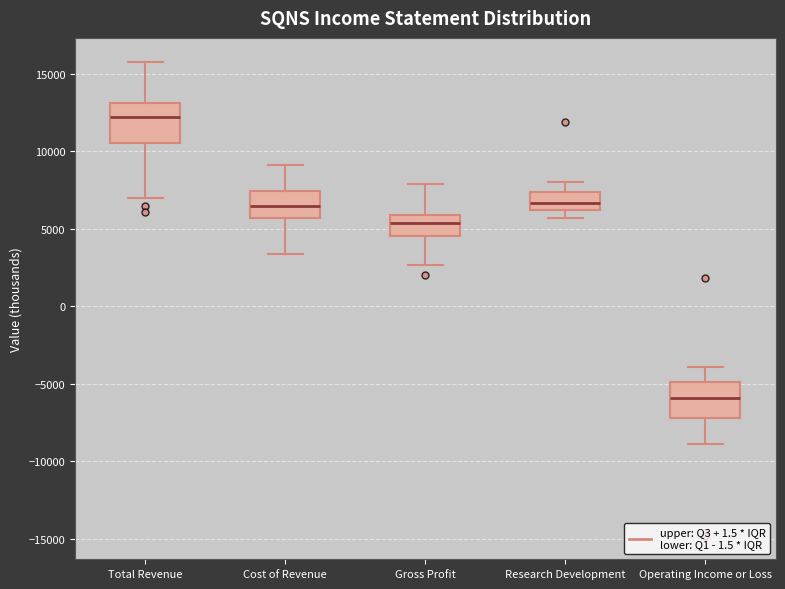

Reading left to right, transcribe this box plot: for each box, give where its median line is, the range the box spans, and where its two whiskers end, as read against the y-axis. The values are not printed on the chart, so give them approximately, as read against the axis.

Total Revenue: median 12500, box 10500 to 13000, whiskers 7000 to 16000
Cost of Revenue: median 6500, box 5500 to 7500, whiskers 3500 to 9000
Gross Profit: median 5500, box 4500 to 6000, whiskers 2500 to 8000
Research Development: median 6500, box 6000 to 7500, whiskers 5500 to 8000
Operating Income or Loss: median -6000, box -7000 to -5000, whiskers -9000 to -4000